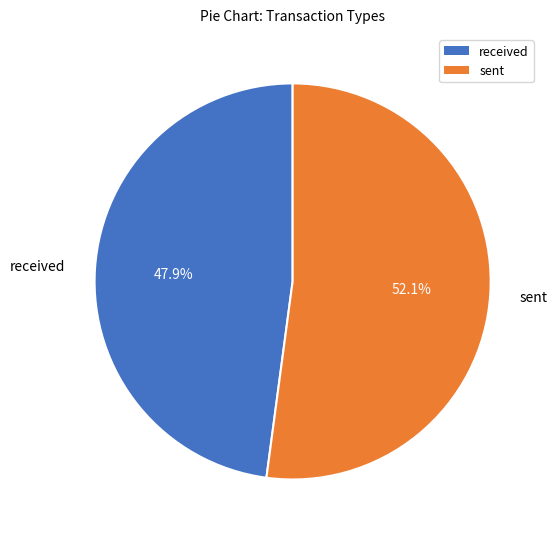

To the nearest percent, what is the combined percentage of sent and received?

100%